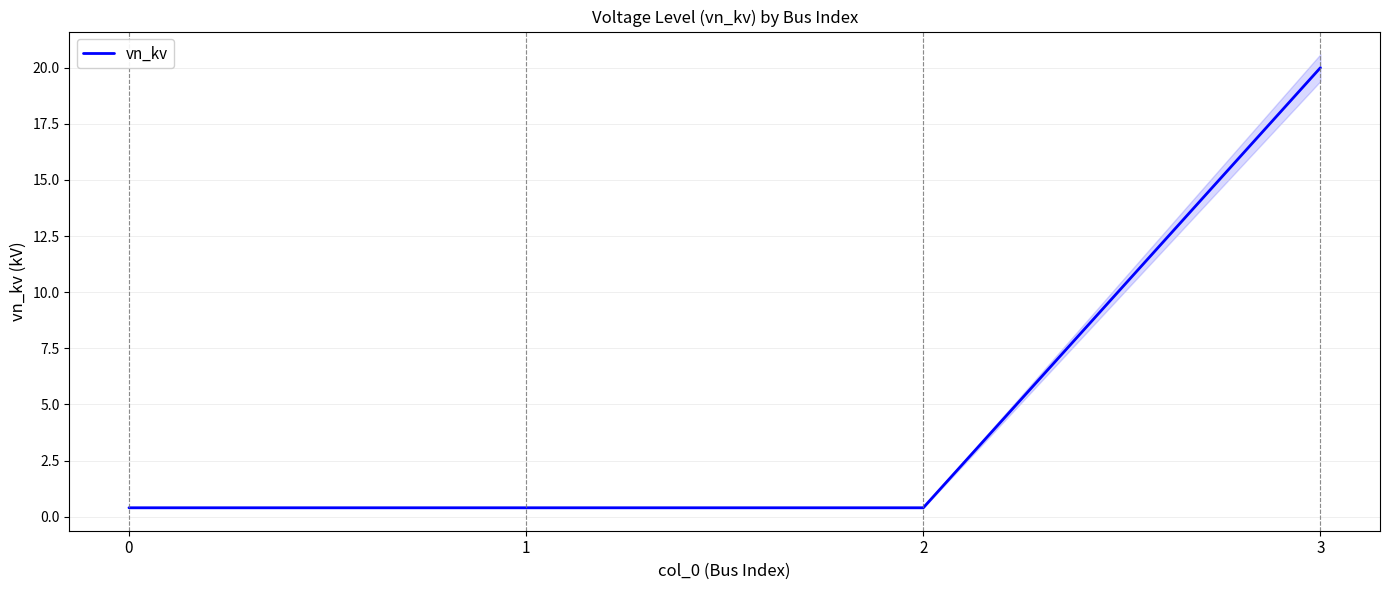

Reading left to right, list all the values displayed in this chart.

0=0.4	1=0.4	2=0.4	3=20.0